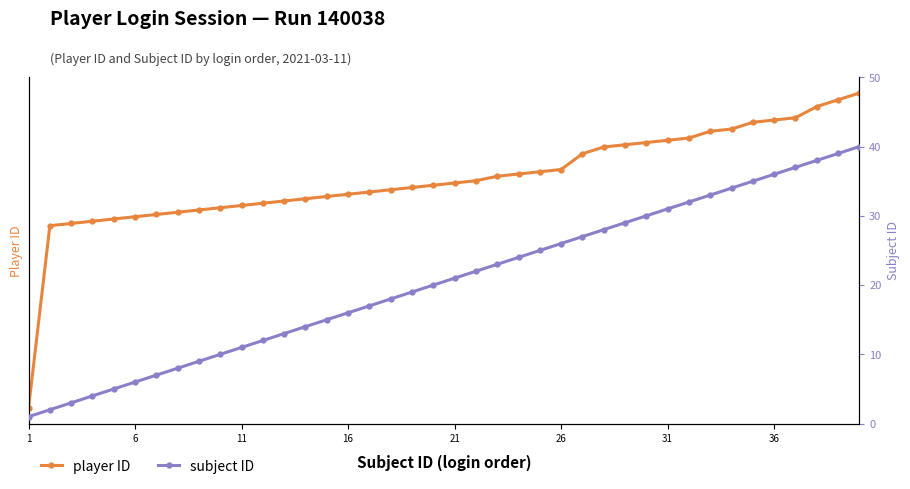

True or false: player ID and subject ID cross at least once.

False